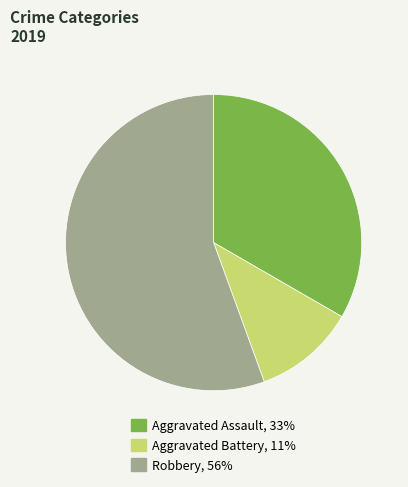

Combined, do Robbery and Aggravated Battery account for over 50%?

Yes